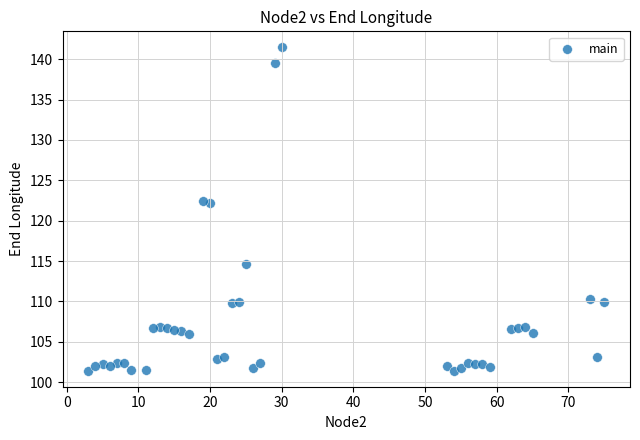

What is the range of X values (max minus min)?

72.0